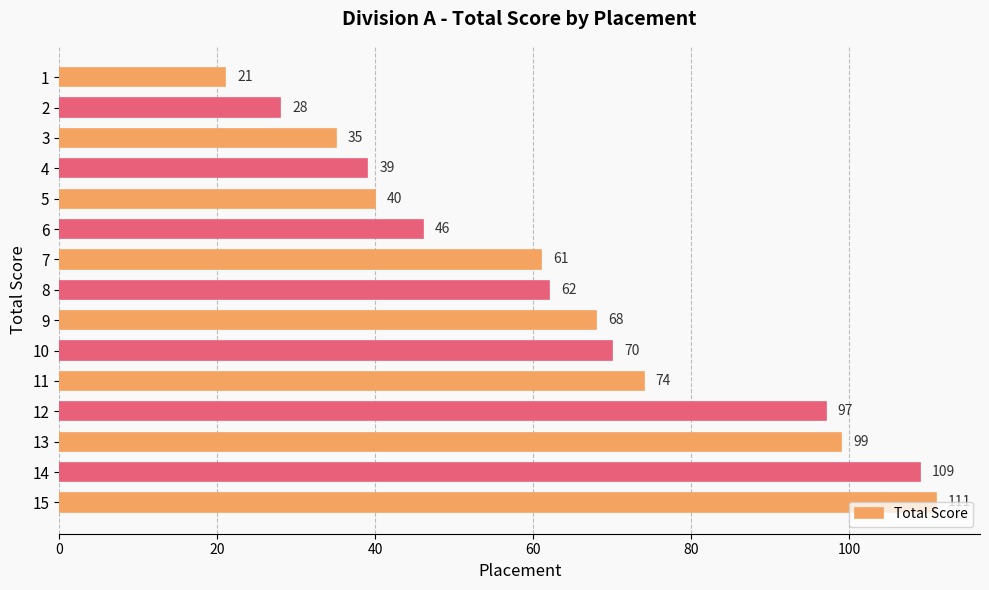

Count the number of categories in the chart.

15